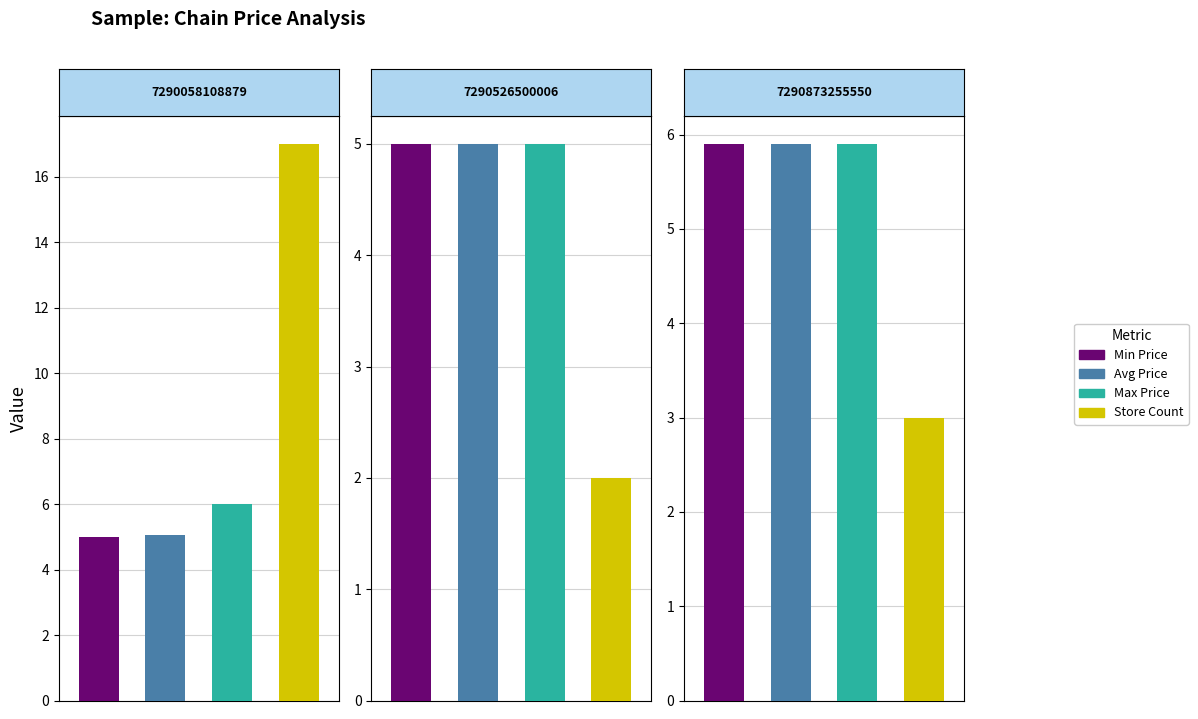

Rank the categories by store_count value from highest to lowest.

7290058108879, 7290873255550, 7290526500006